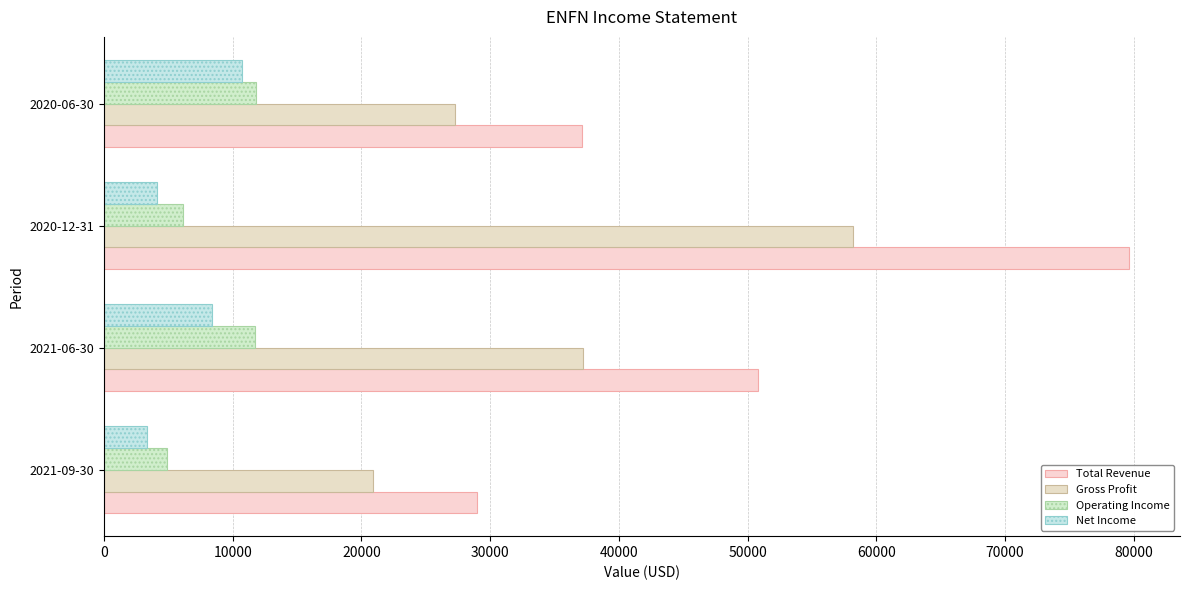

What is the greatest value displayed?

79600